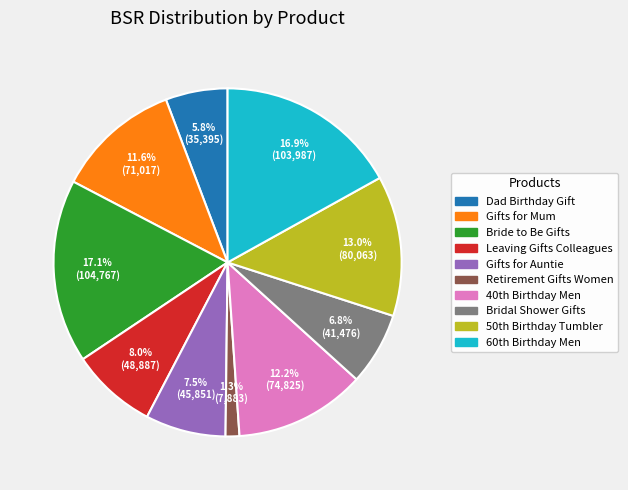

Count the number of slices in the pie.

10